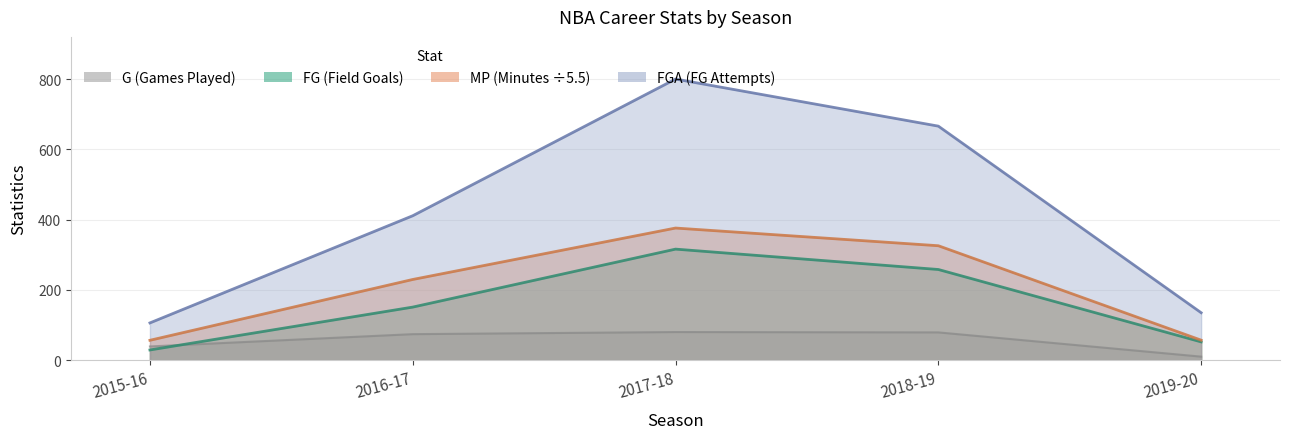

How many lines are shown in the chart?

4